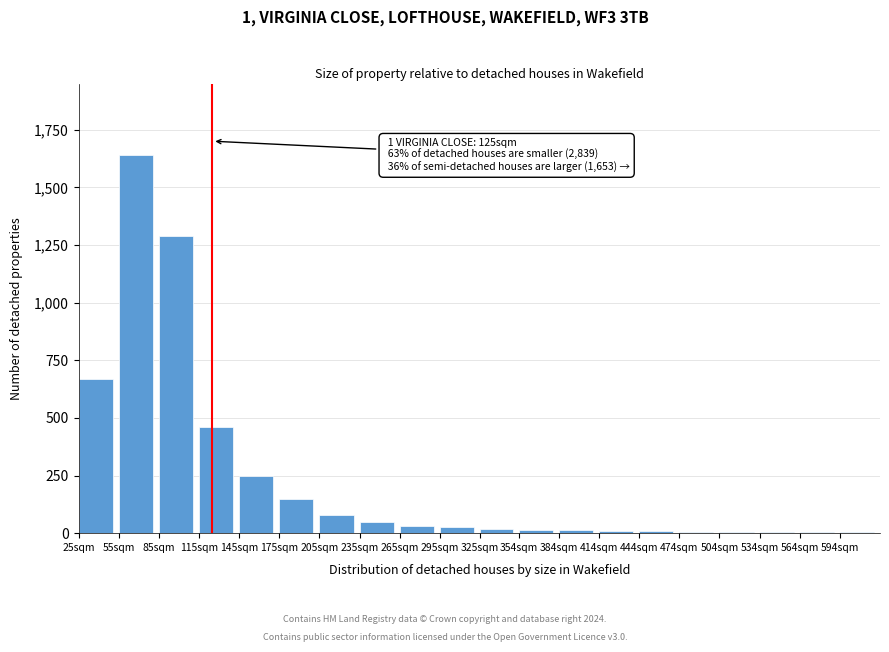

Where is the data nearest to the value 821?

25sqm